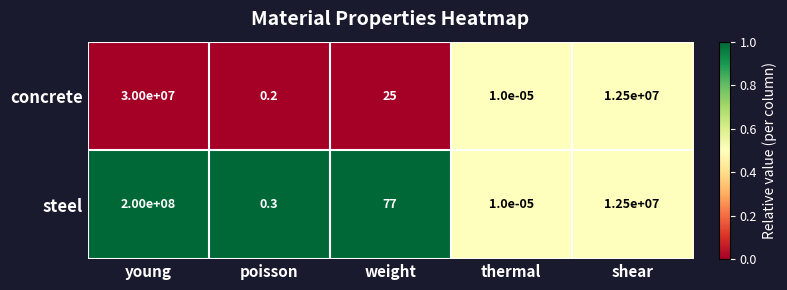

Which series has the largest total across all categories?

steel